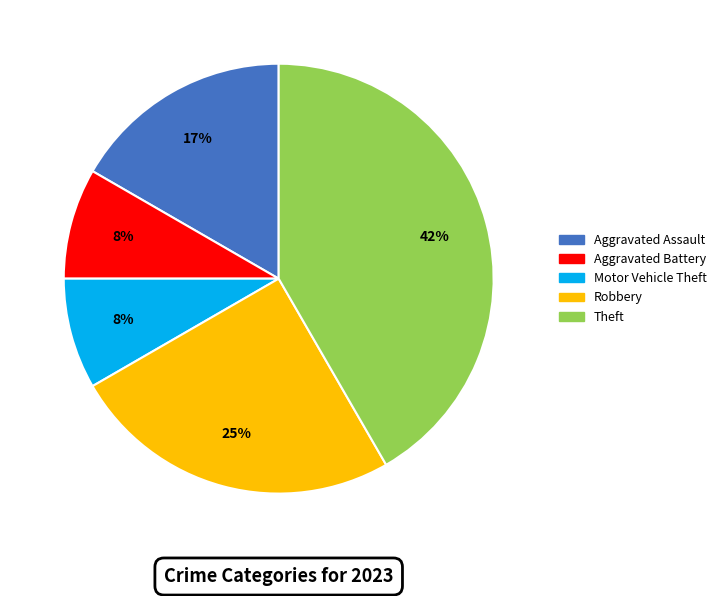

Does any single category account for the majority?

No